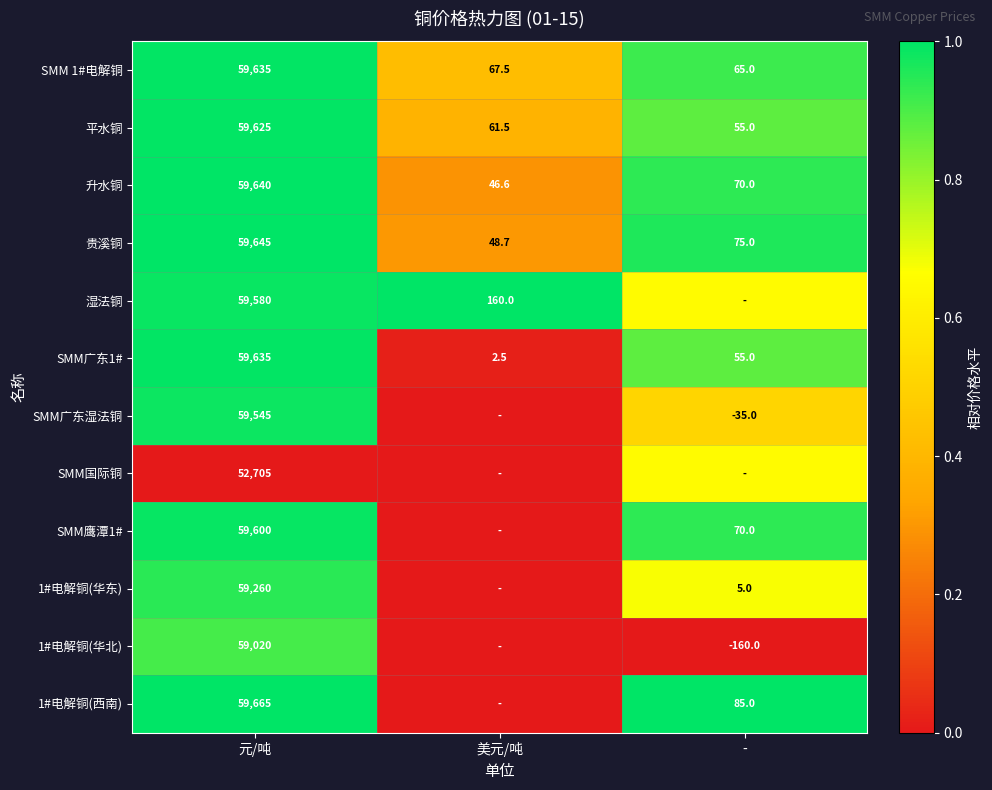

Is the value of 贵溪铜 at - greater than the value of 1#电解铜(华北) at 元/吨?

No